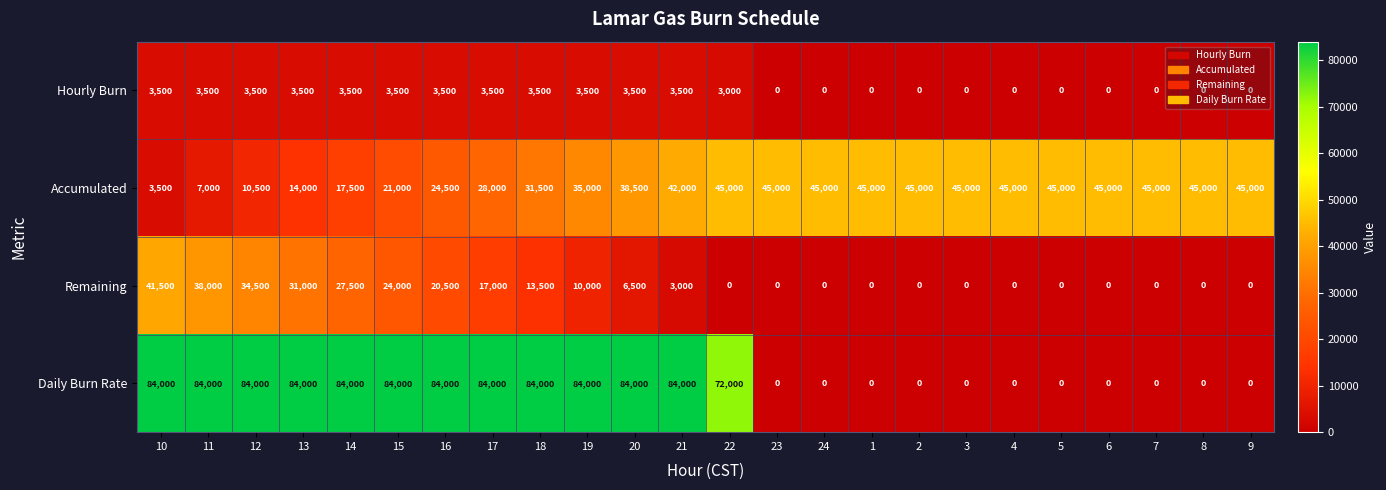

The Daily Burn Rate series shows 50338 at 5. True or false?

False